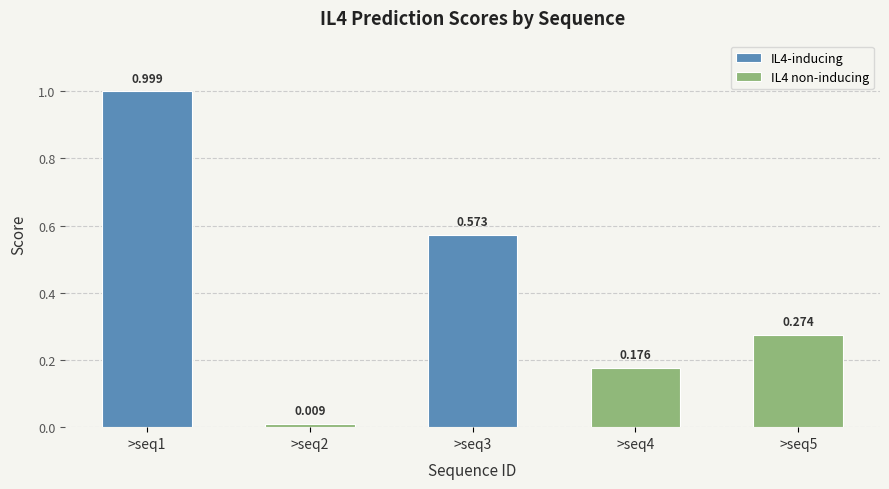

At which category does the chart reach its peak across all series?

>seq1